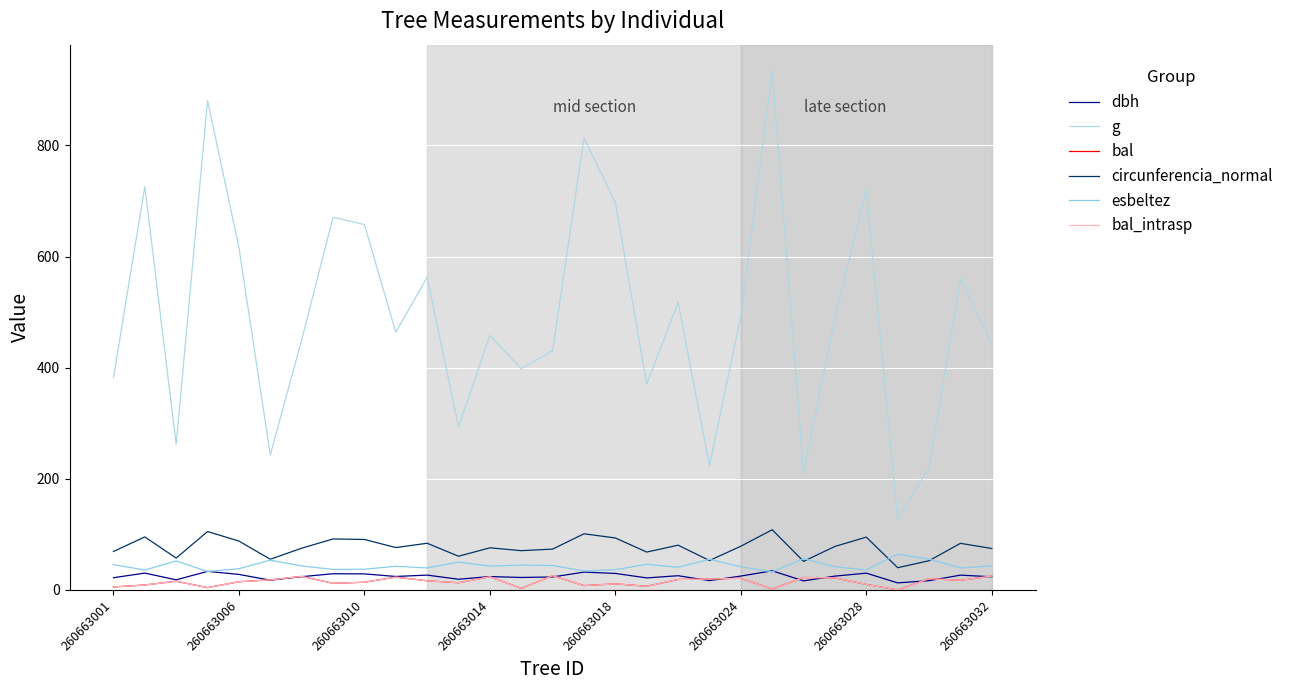

In esbeltez, how many points are lower than both neighbors (excluding endpoints)?

10